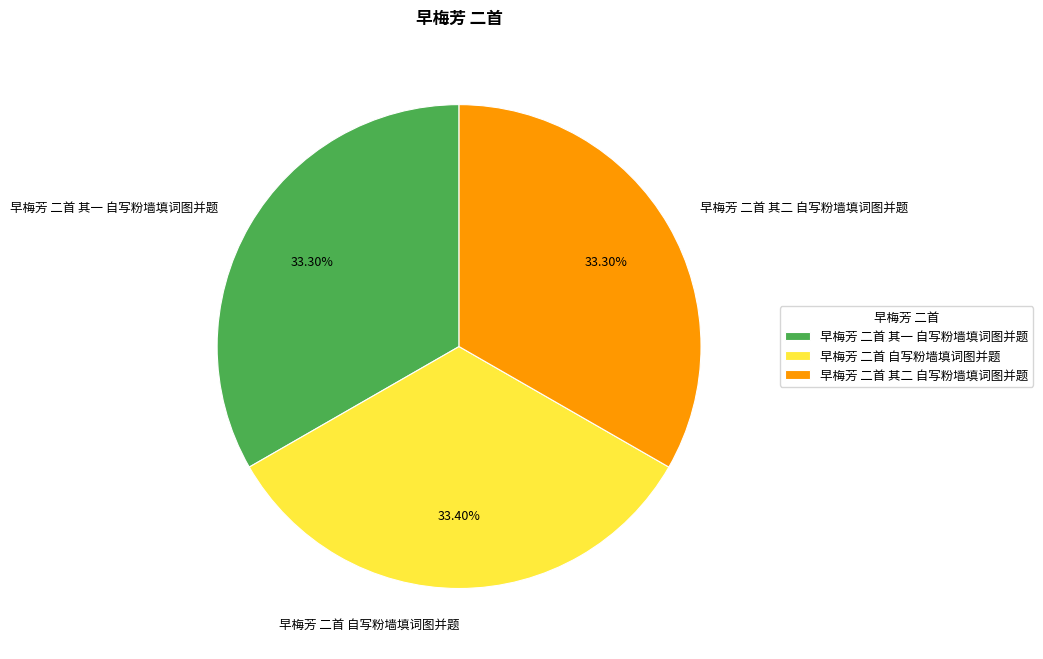

What percentage is the 早梅芳 二首 其一 自写粉墙填词图并题 slice, to the nearest percent?

33%